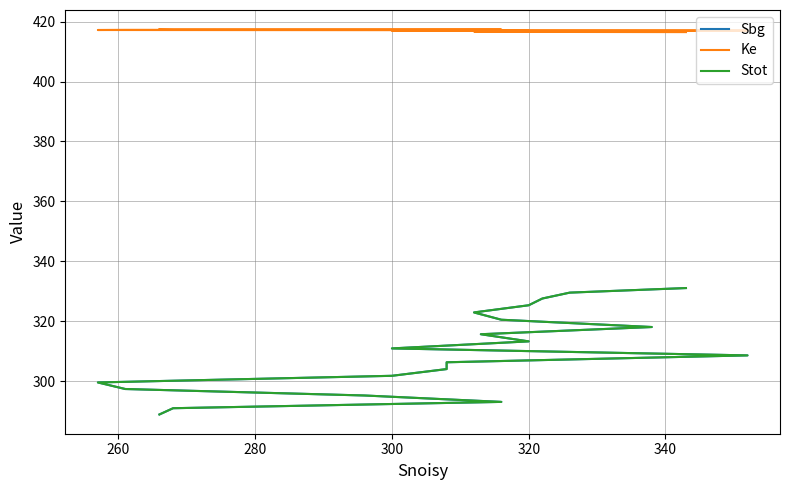

True or false: Ke has more than 1 interior local peaks.

False